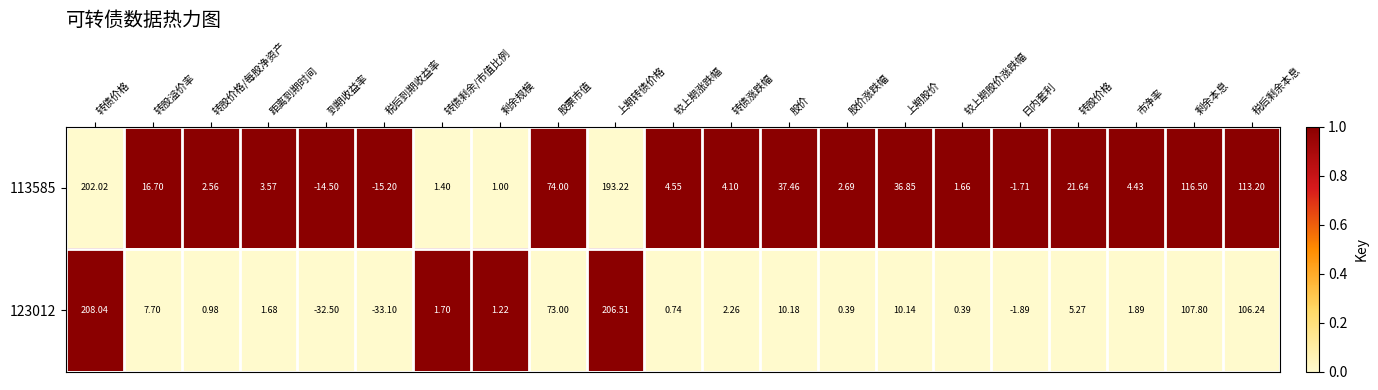

Is the value of 113585 at 转股价格 greater than the value of 123012 at 股价?

Yes